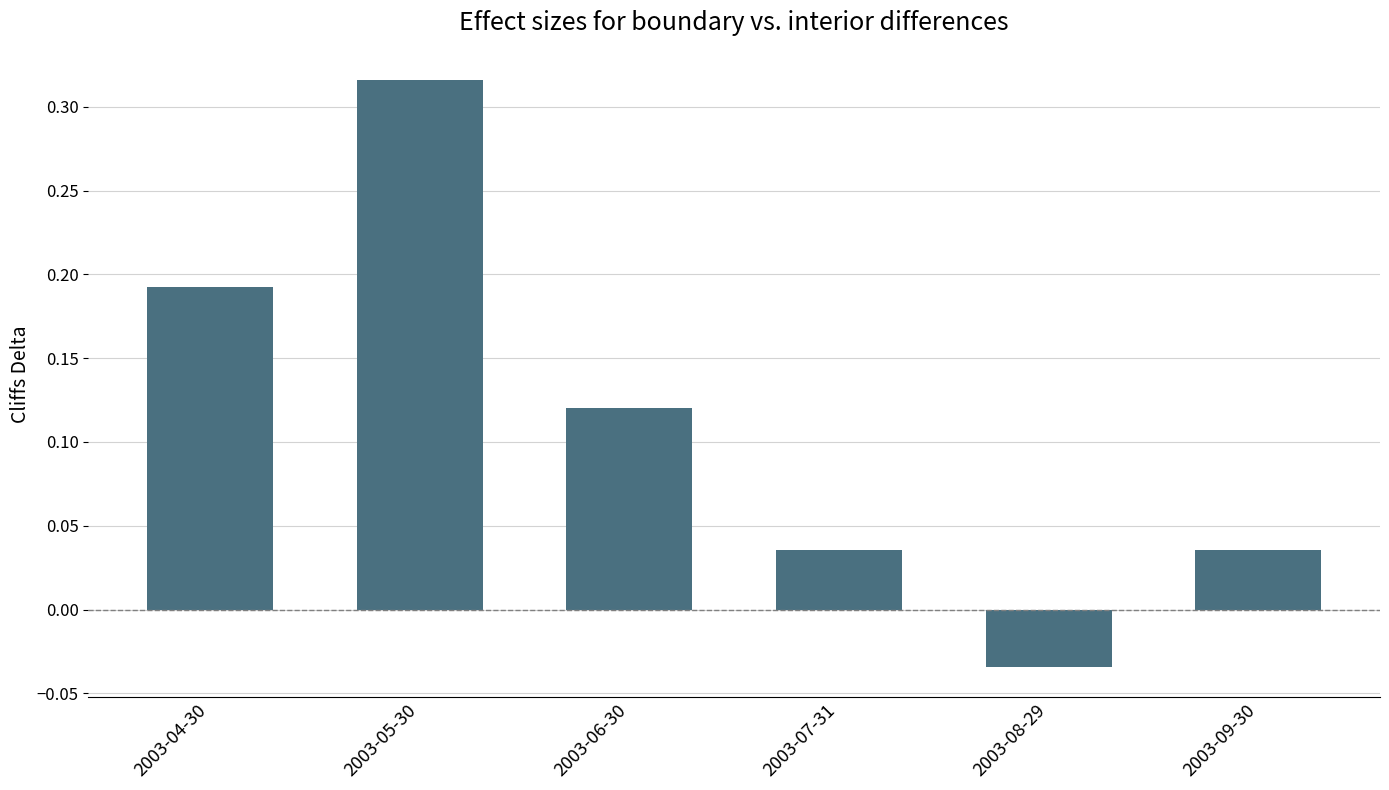

How many negative values are there?

1